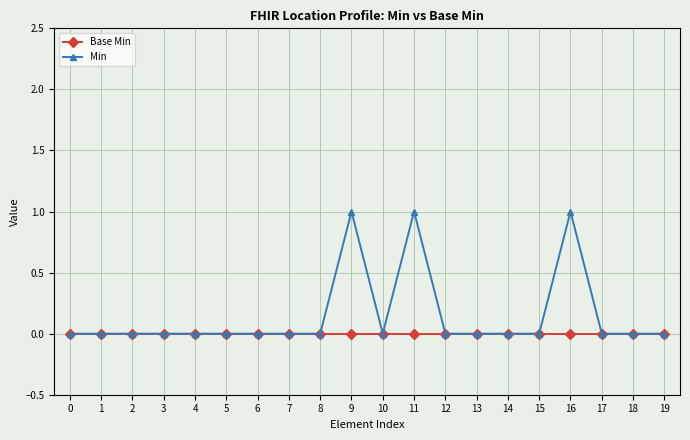

Between 0 and 11, which series saw the biggest shift?

Min